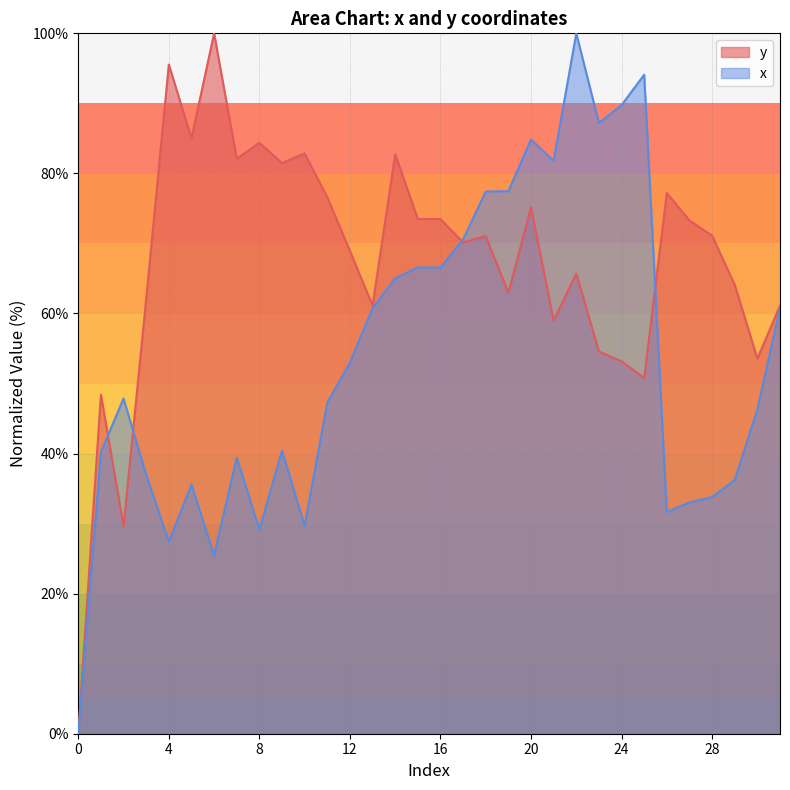

List the labels in order of y value, smallest first.

0, 2, 1, 25, 24, 30, 23, 21, 13, 31, 3, 19, 29, 22, 12, 17, 18, 28, 27, 16, 15, 20, 11, 26, 9, 7, 14, 10, 8, 5, 4, 6